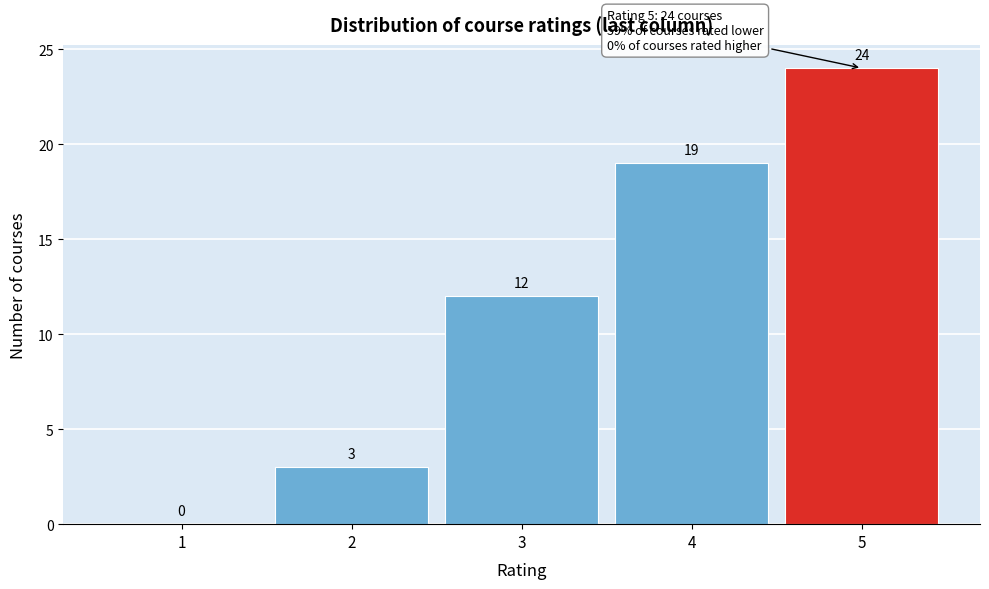

Reading left to right, transcribe this chart: for each bar, give the range it covers on the x-axis and its height.

0.5 to 1.5: 0
1.5 to 2.5: 3
2.5 to 3.5: 12
3.5 to 4.5: 19
4.5 to 5.5: 24